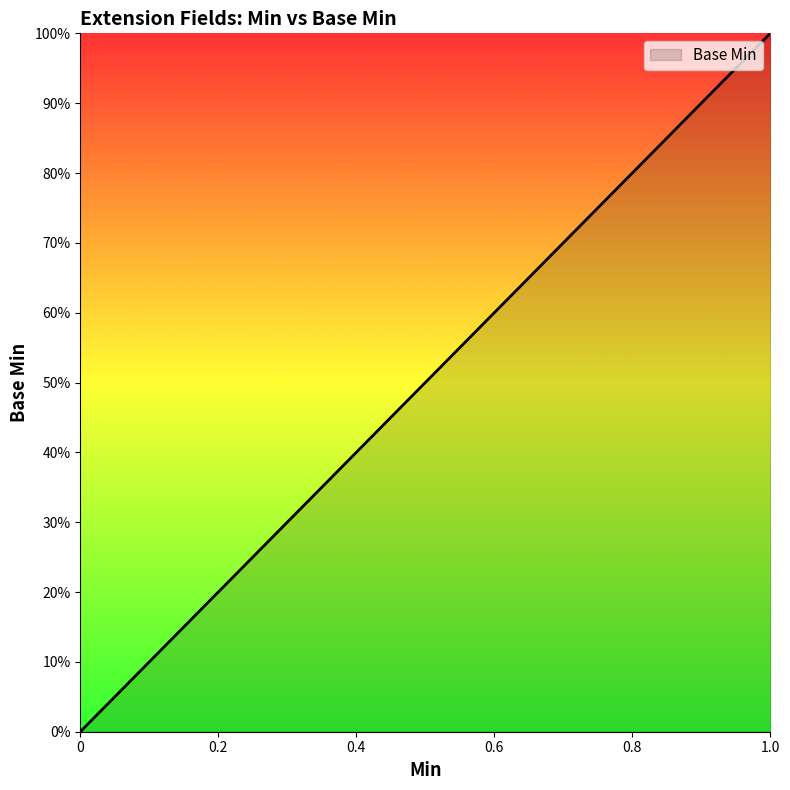

Is this an area chart (filled region under the line)?

Yes